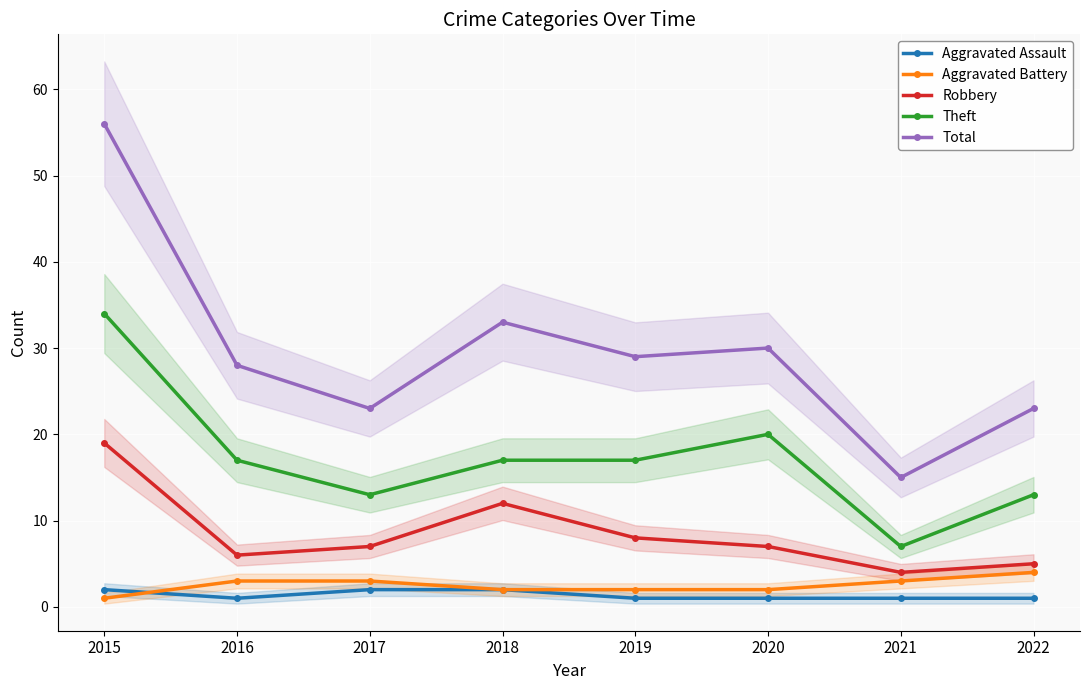

At which category is the sum across all series the highest?

2015